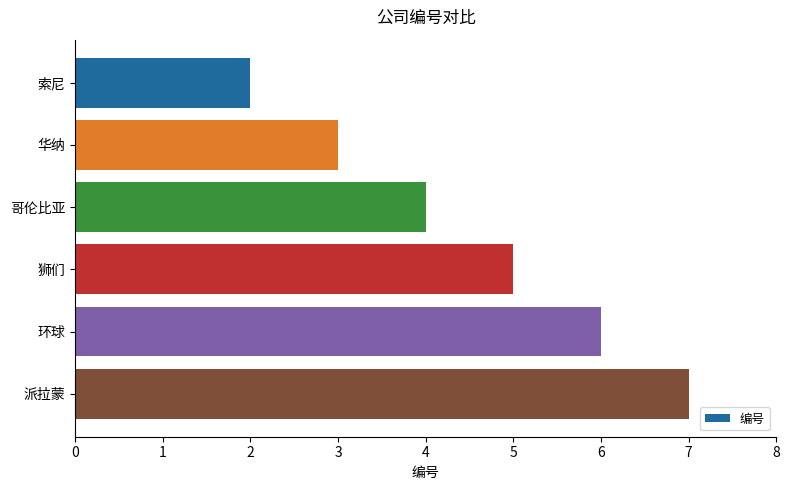

What is the sum of all values?

27